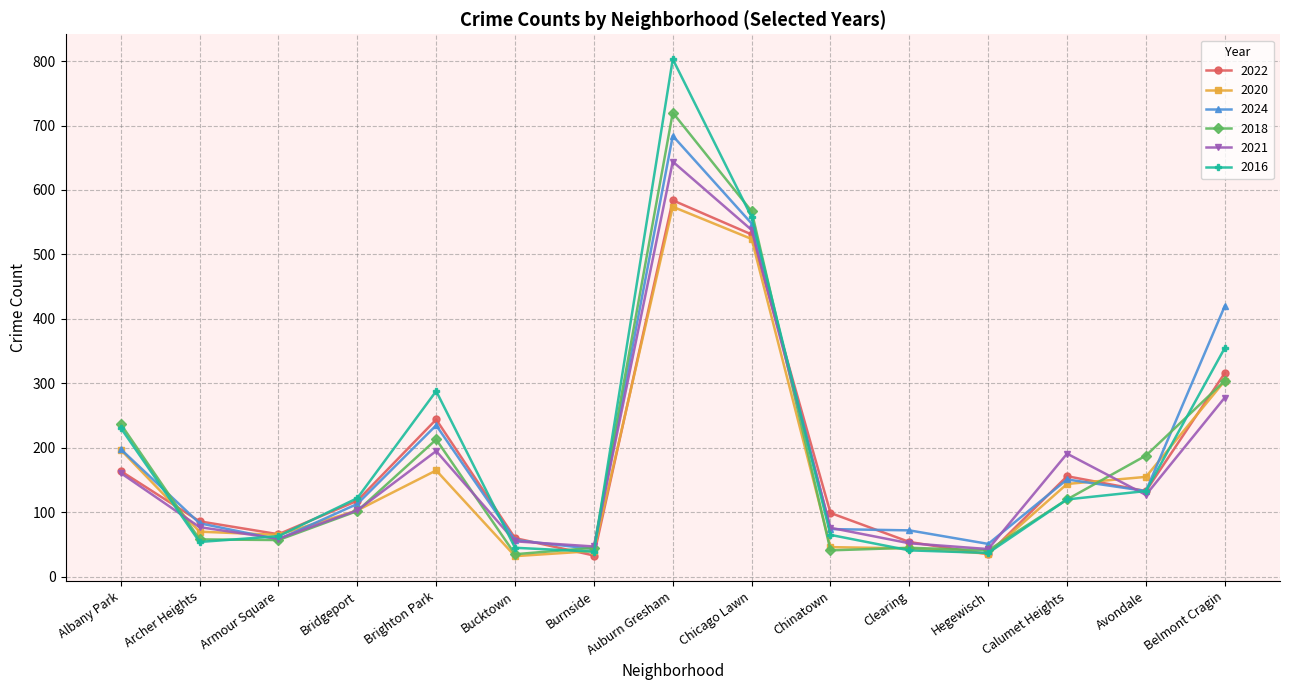

True or false: 2021 and 2016 cross at least once.

True